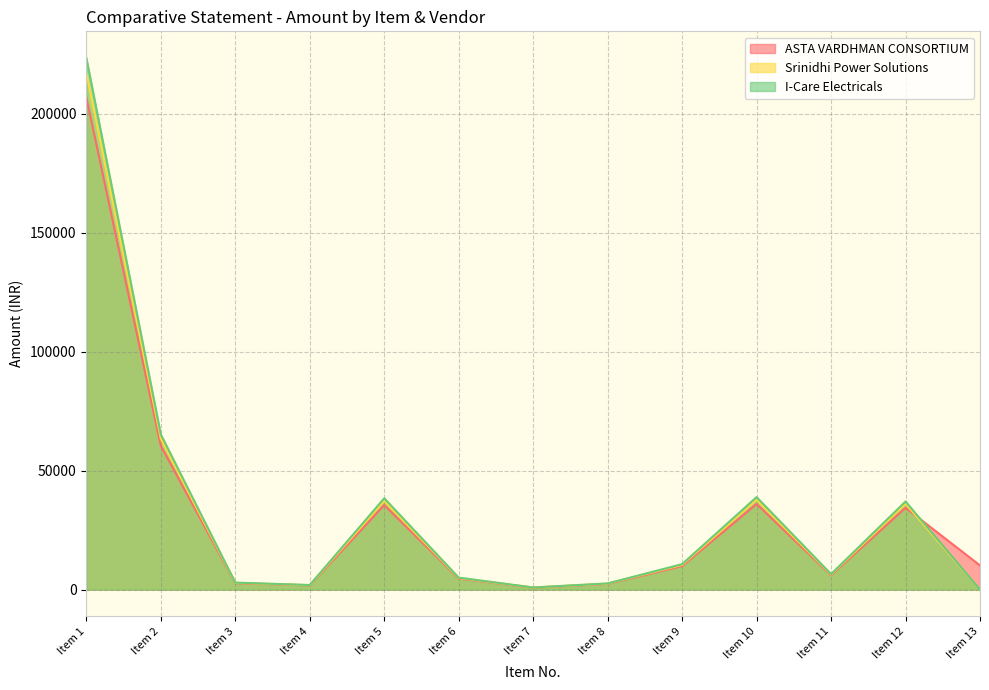

Where is I-Care Electricals nearest to the value 111774?

Item 2